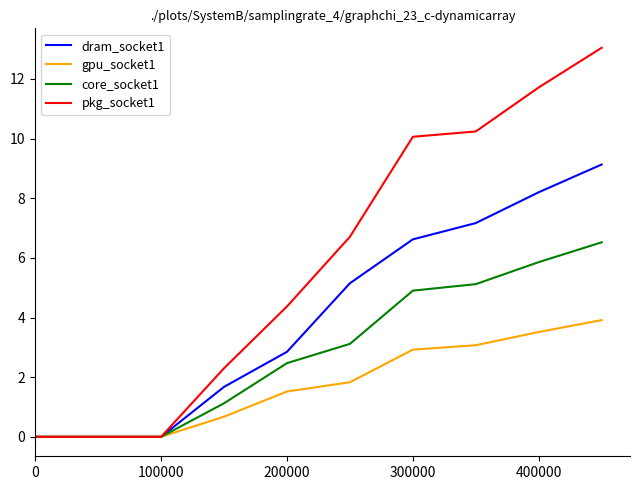

Which series has the largest range (max minus min)?

pkg_socket1